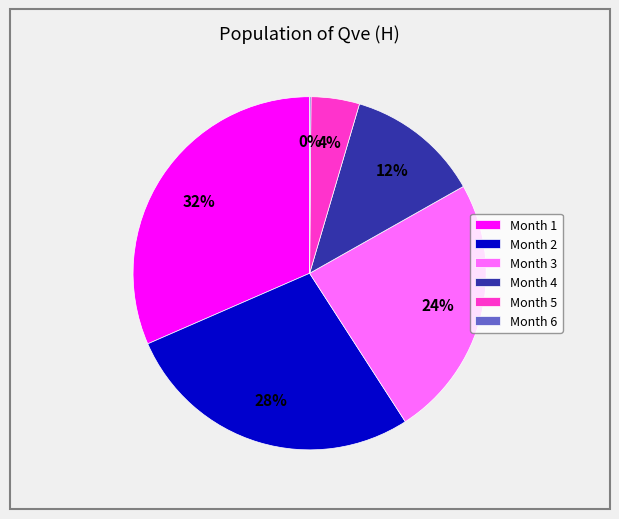

Which slice is the largest?

Month 1